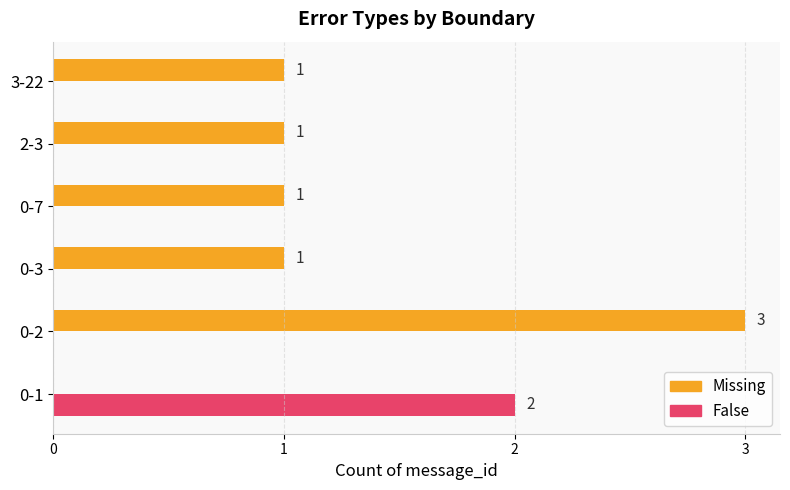

How many Missing values are between 1 and 2?

4